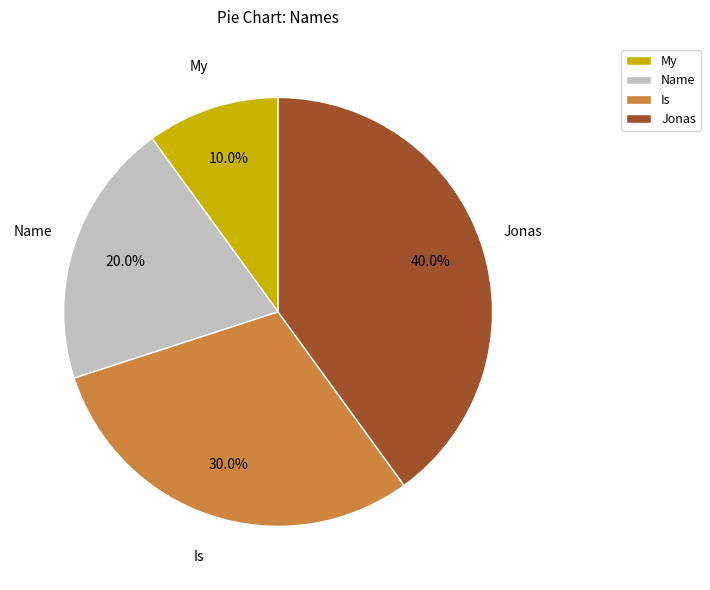

How many segments does this pie chart have?

4